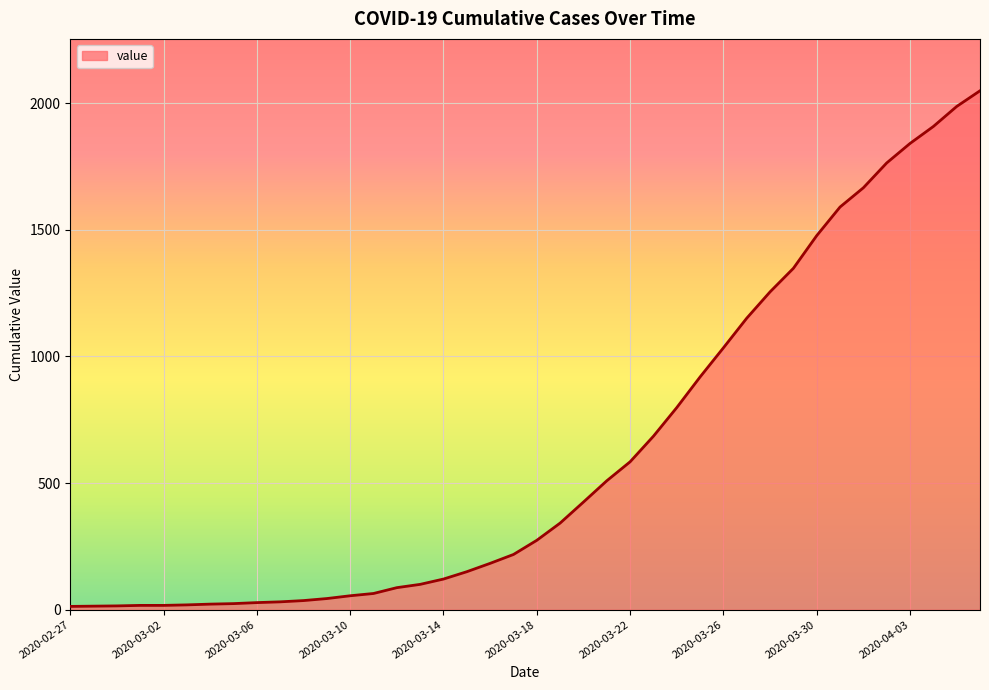

What is the greatest value displayed?

2049